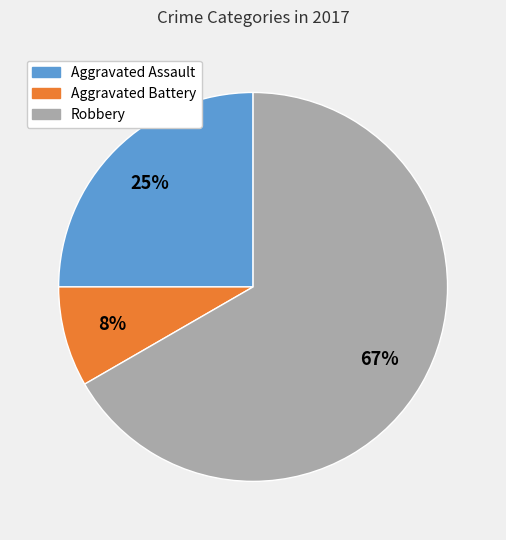

Which slice is the largest?

Robbery